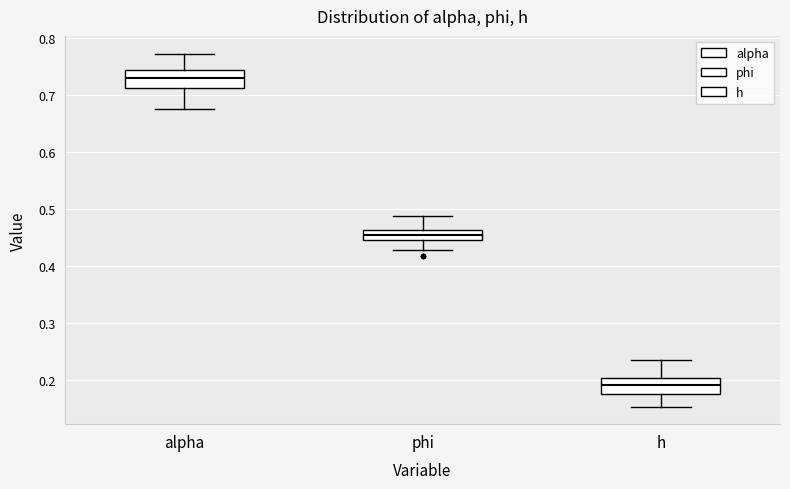

Where does the median line of the box for h sit on the y-axis? The values are not printed on the chart, so give them approximately, as read against the axis.

0.19